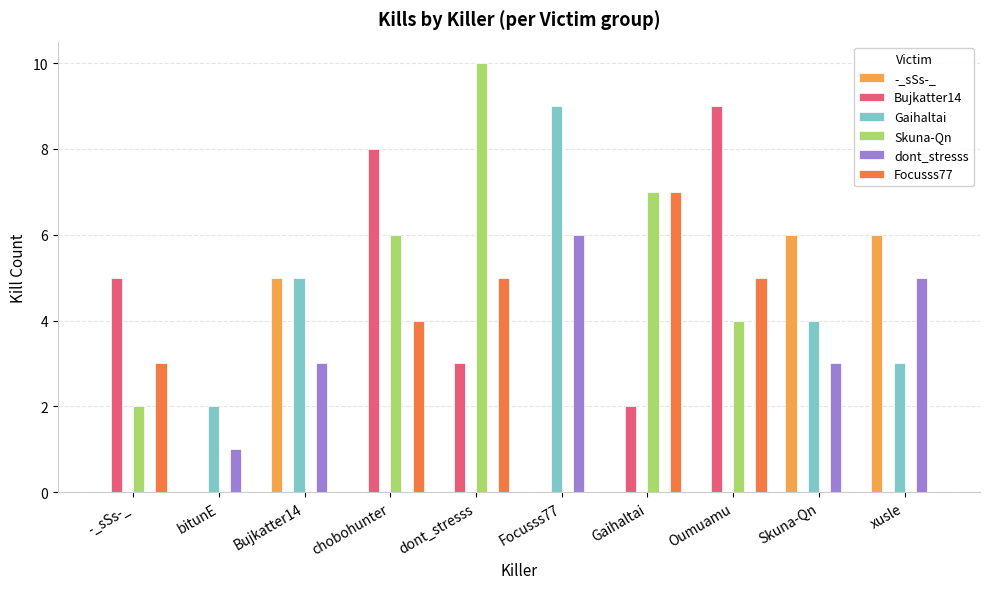

What is the sum of all Skuna-Qn values?

29